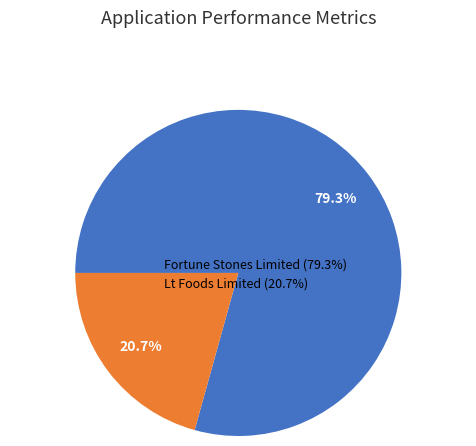

To the nearest percent, what is the combined percentage of Lt Foods Limited and Fortune Stones Limited?

100%